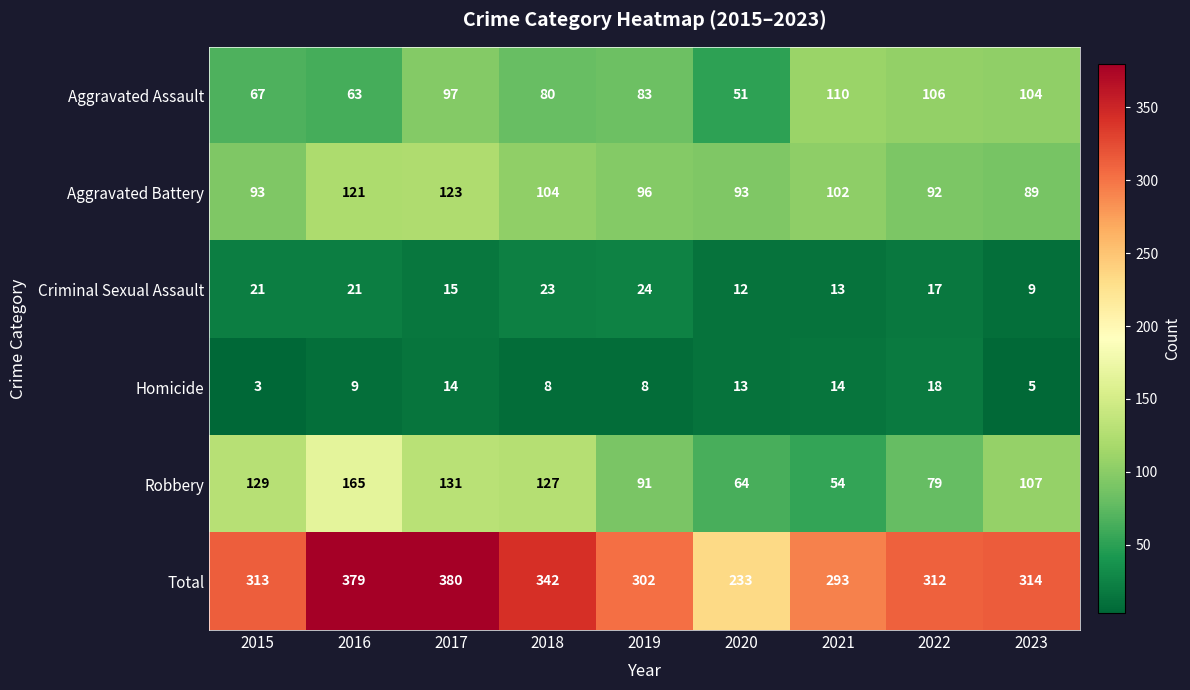

Is it true that Aggravated Assault equals 104 at 2023?

True